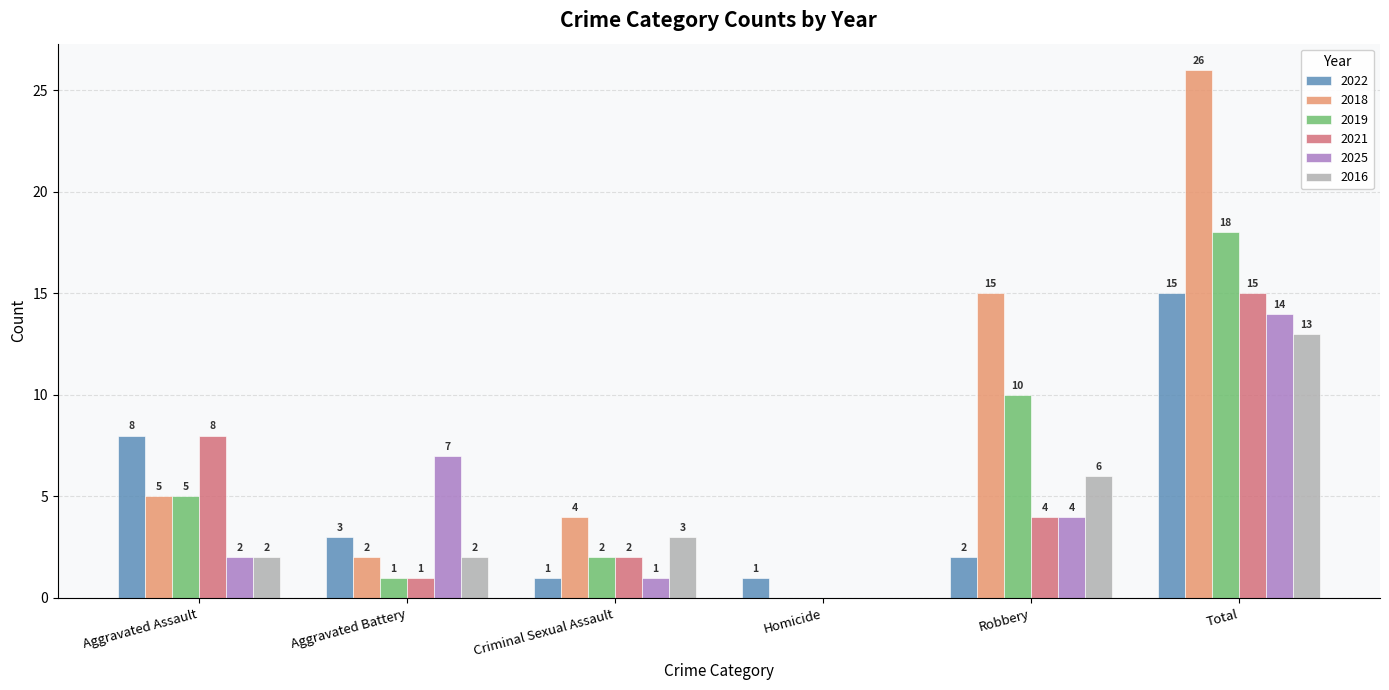

Reading right to left, extract all data points from this chart.

2022: 15	2	1	1	3	8
2018: 26	15	0	4	2	5
2019: 18	10	0	2	1	5
2021: 15	4	0	2	1	8
2025: 14	4	0	1	7	2
2016: 13	6	0	3	2	2